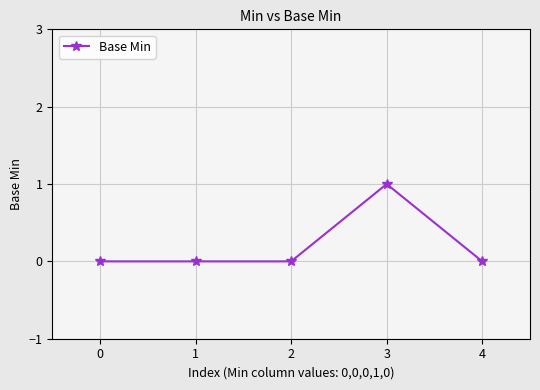

True or false: the data has more than 0 interior local peaks.

True